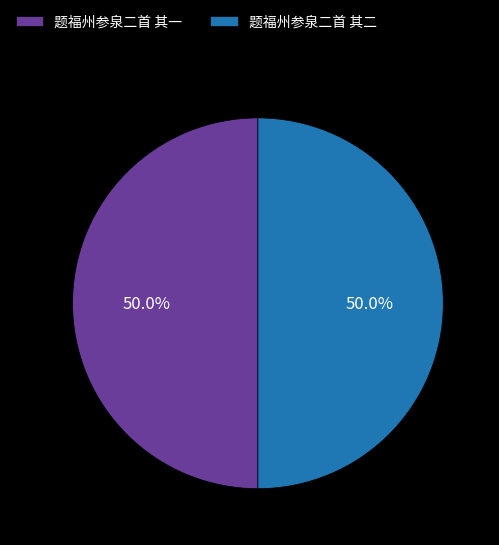

What is the ratio of the value at 题福州参泉二首 其二 to the value at 题福州参泉二首 其一?

1.0